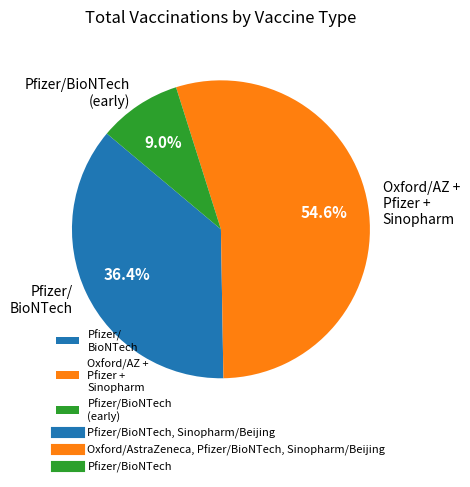

What percentage is NOT represented by Pfizer/ BioNTech?

63.6%